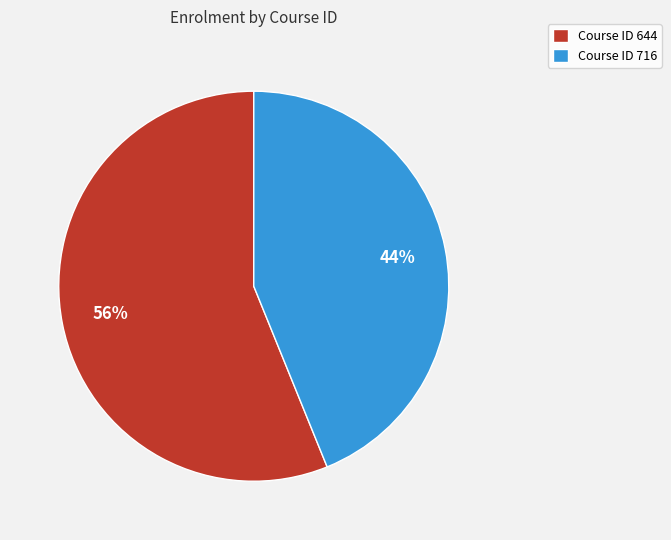

To the nearest percent, what is the difference between the largest and smallest slice percentages?

12%